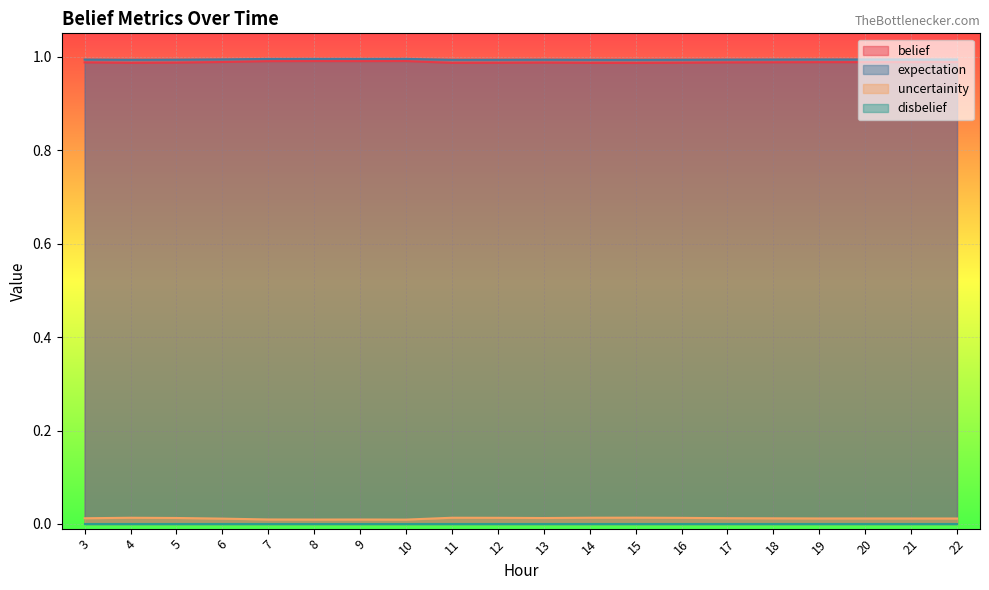

What is the sum of the expectation values at 20 and 13?

2.0